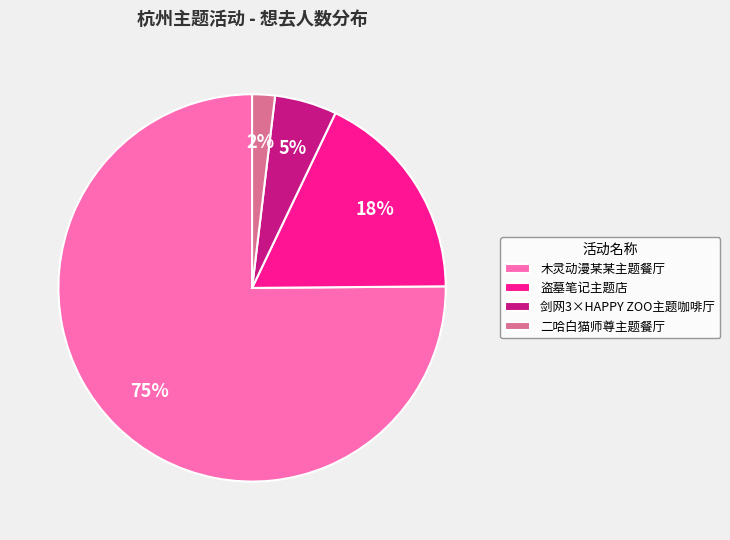

To the nearest percent, what percentage of the pie is 剑网3×HAPPY ZOO主题咖啡厅?

5%